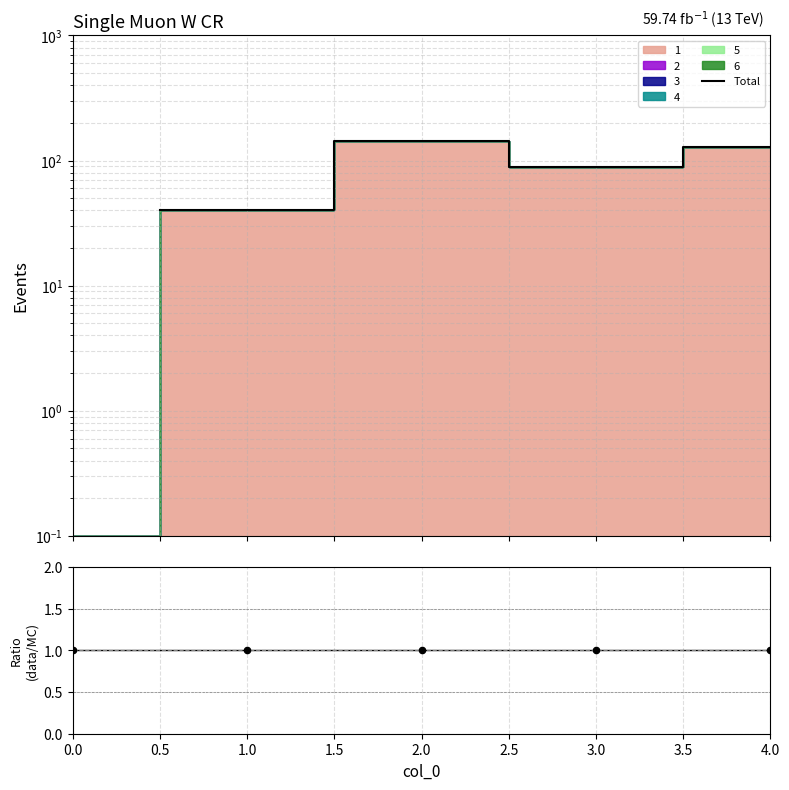

Is the value of Total at 3.0 greater than the value of data/MC at 1.0?

Yes